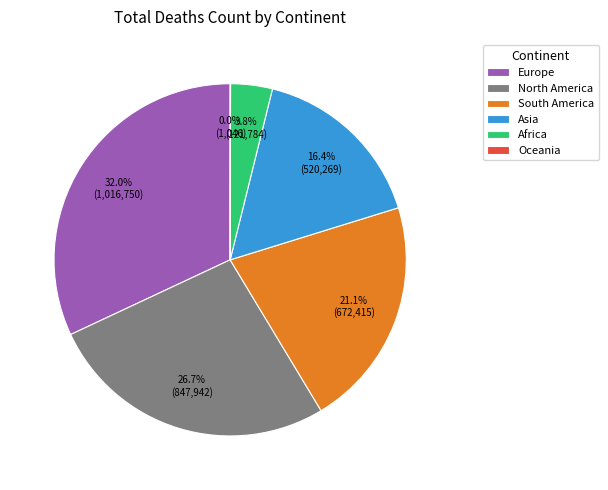

To the nearest percent, what is the average slice percentage?

17%